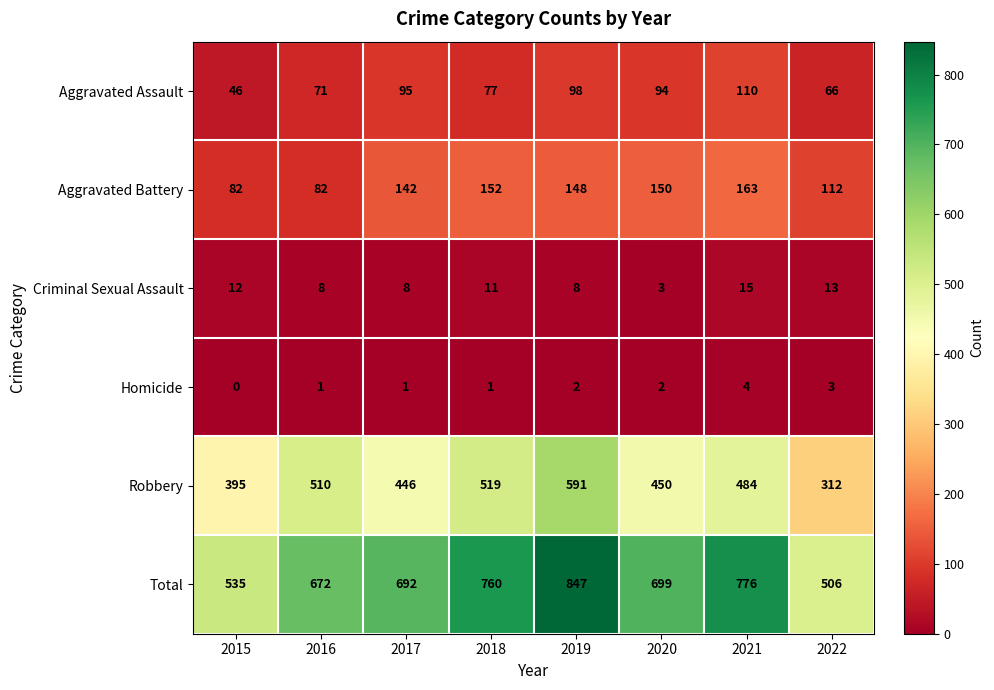

How many distinct data groups are displayed?

6